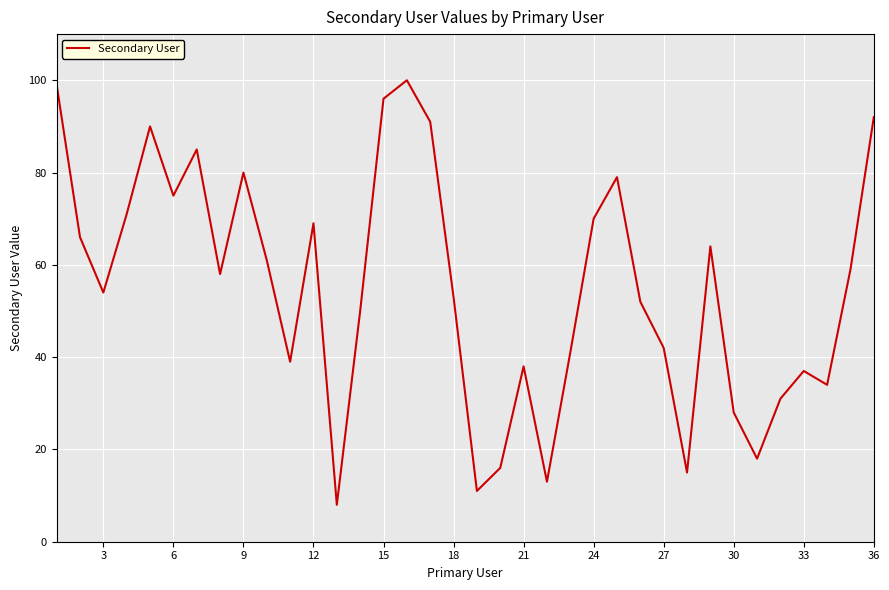

How many interior local peaks (higher than both neighbors) does the data have?

9